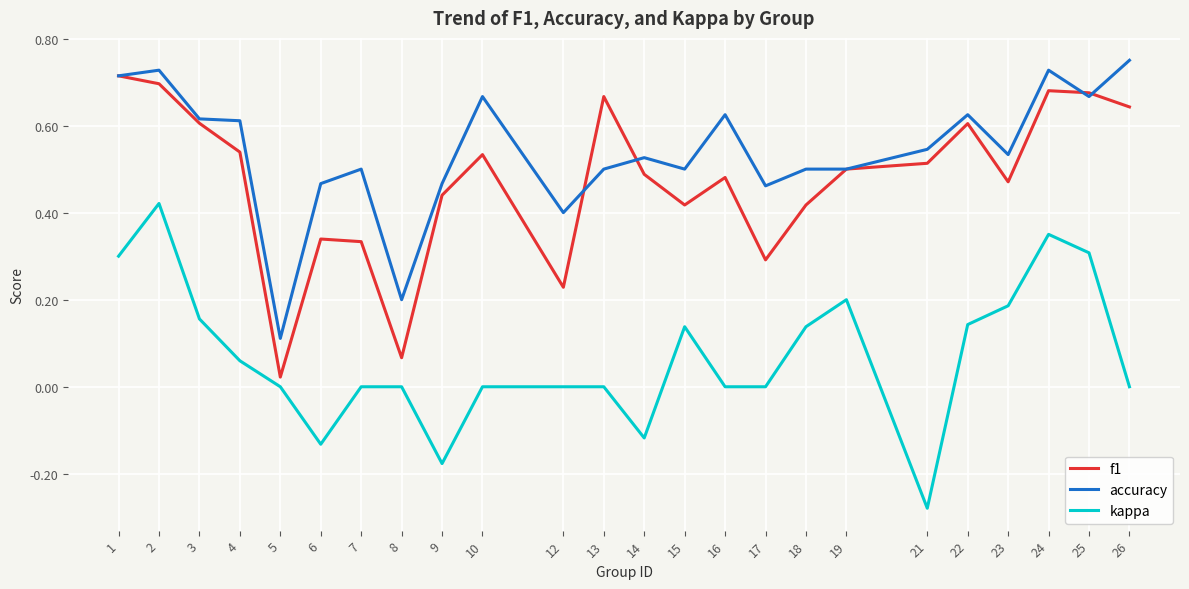

How many interior local valleys does the f1 series have?

6